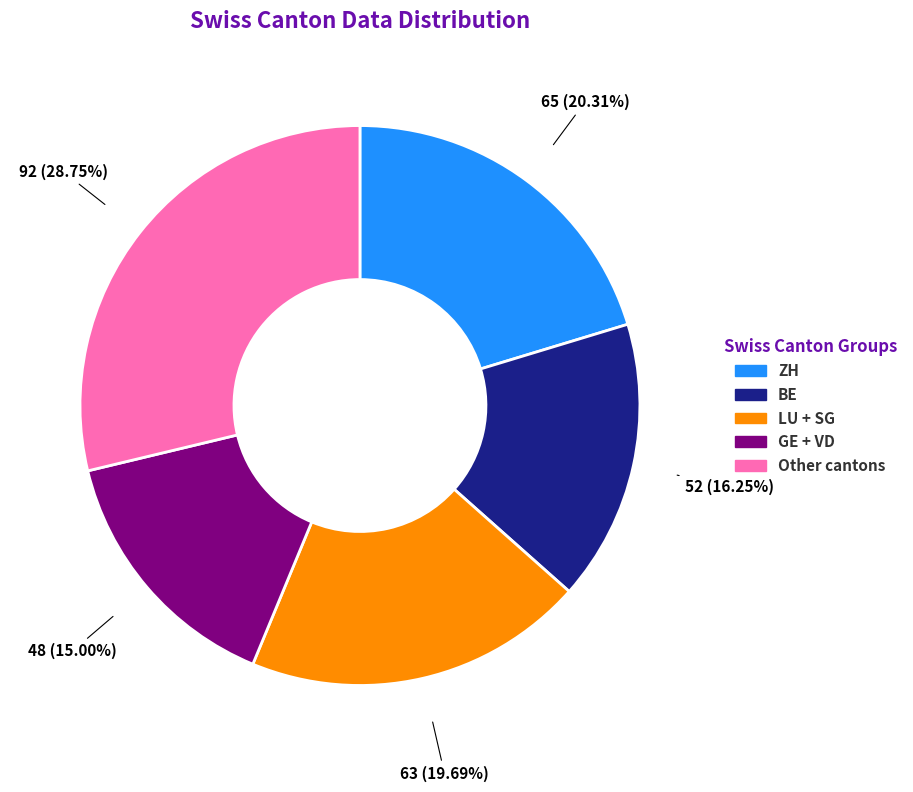

Is there a majority slice in this chart?

No